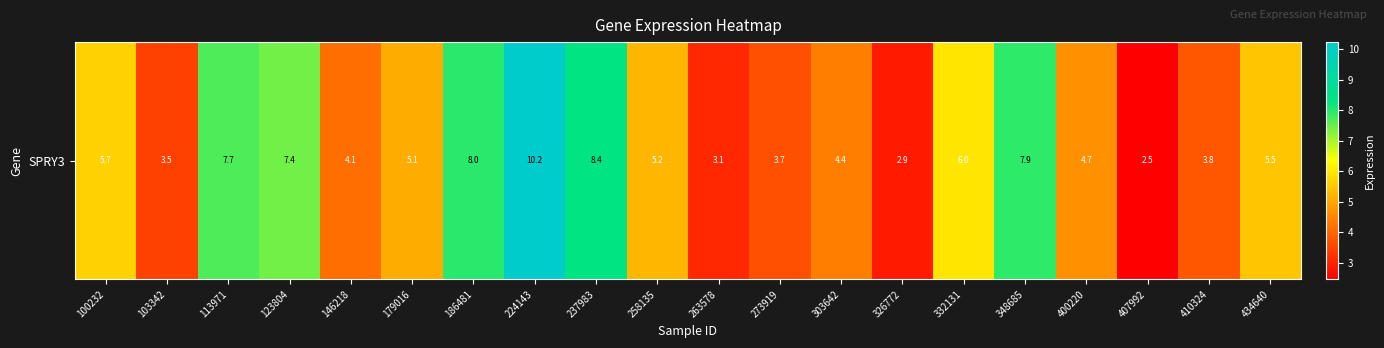

What is the sum of all values?

109.6